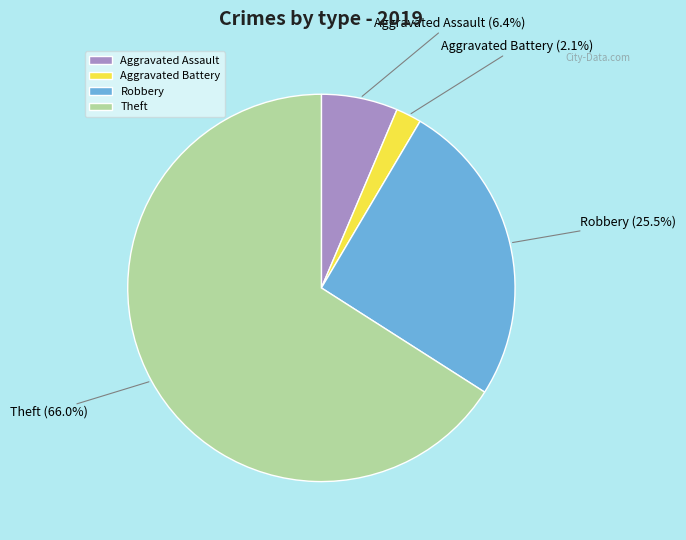

True or false: Theft accounts for 59% of the total.

False